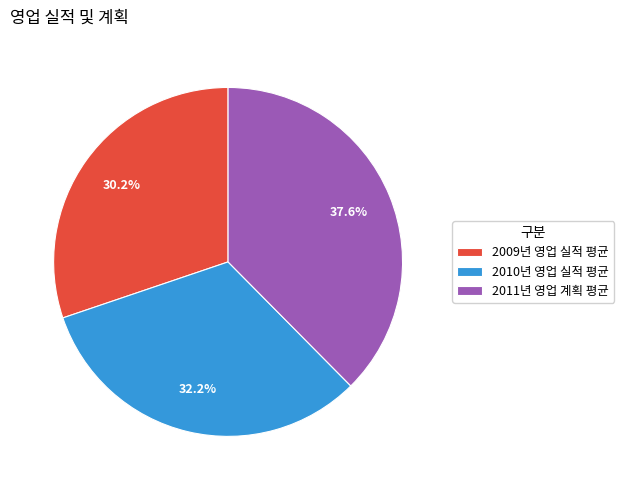

What percentage do 2011년 영업 계획 평균 and 2009년 영업 실적 평균 together represent?

67.8%